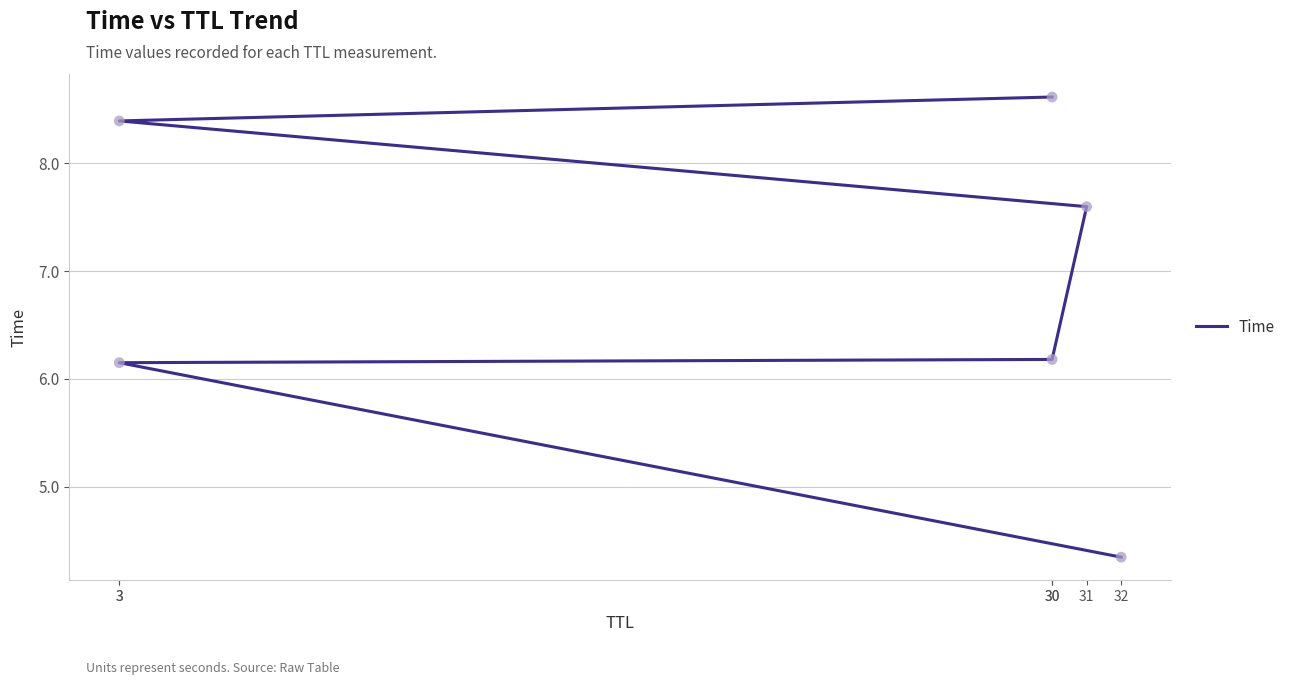

Between 3 and 30, which is larger?

3